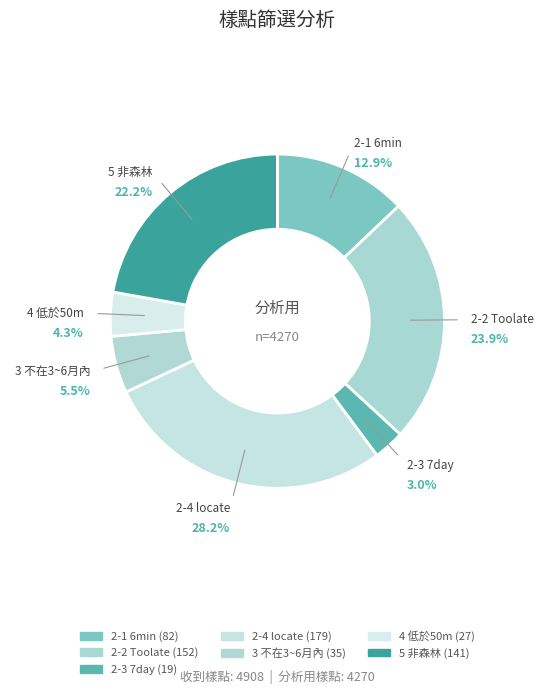

Combined, what portion of the pie is 2-1 6min and 4 低於50m?

17.2%